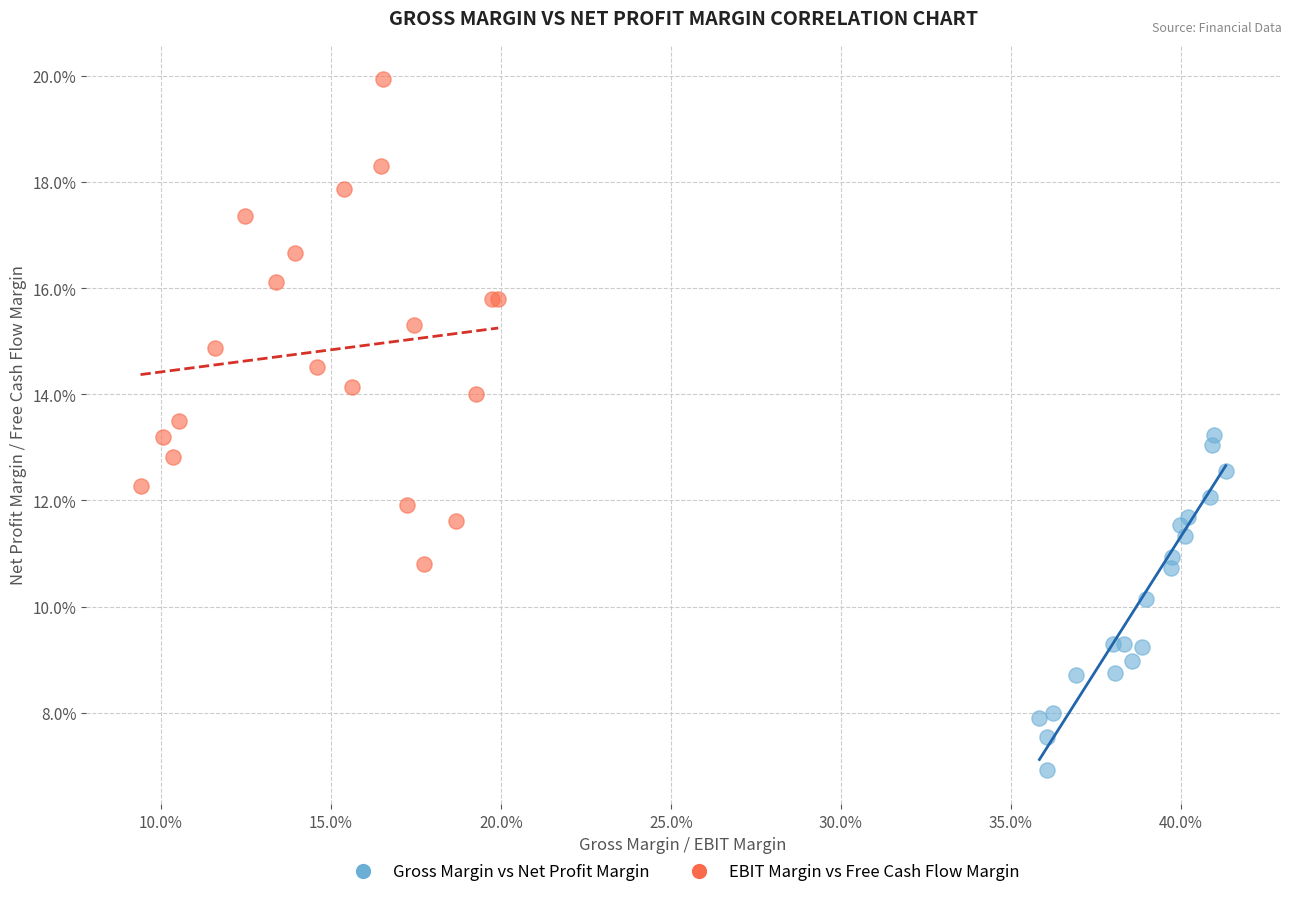

What are all the series names shown in the legend?

Gross Margin vs Net Profit Margin, EBIT Margin vs Free Cash Flow Margin